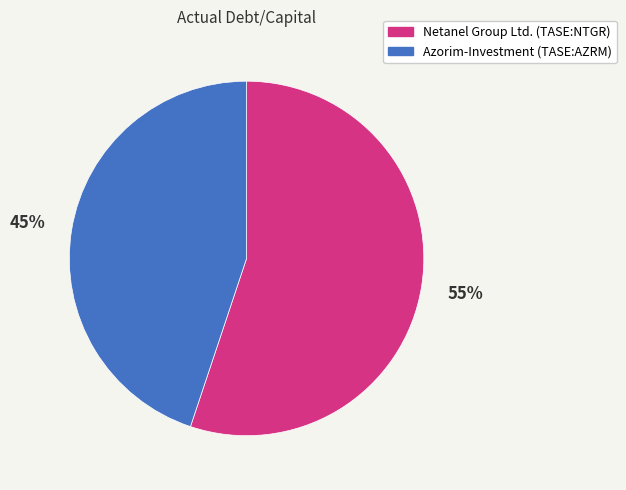

To the nearest percent, what is the average slice percentage?

50%